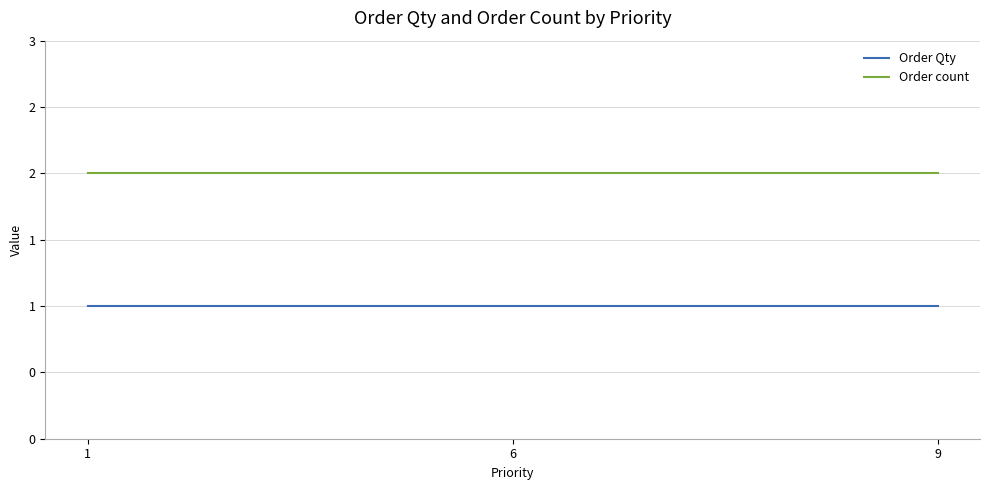

True or false: Order count has a value of 3 at 1.

False